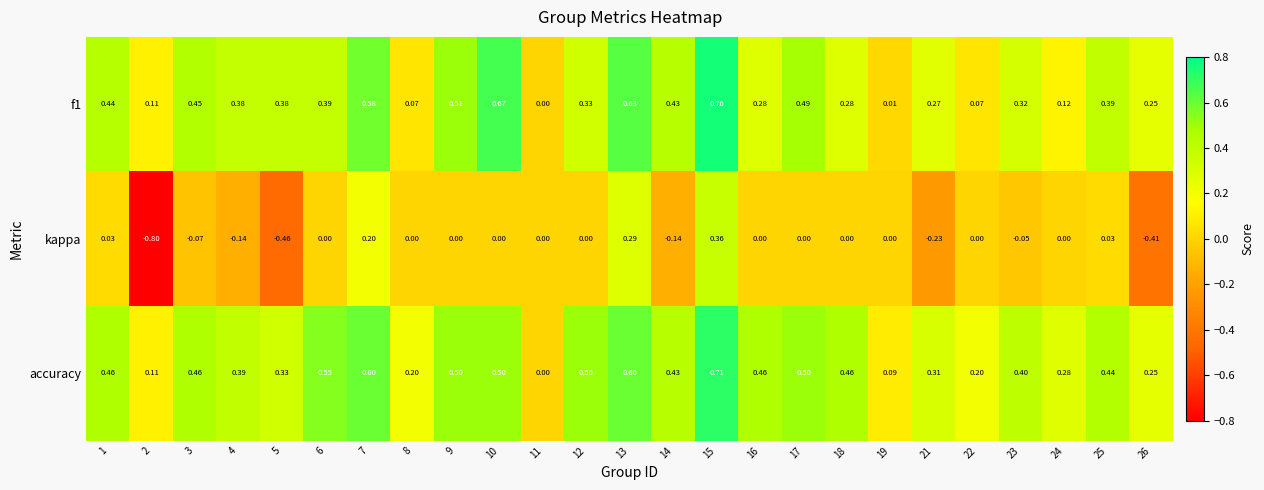

Which series has the largest total across all categories?

accuracy